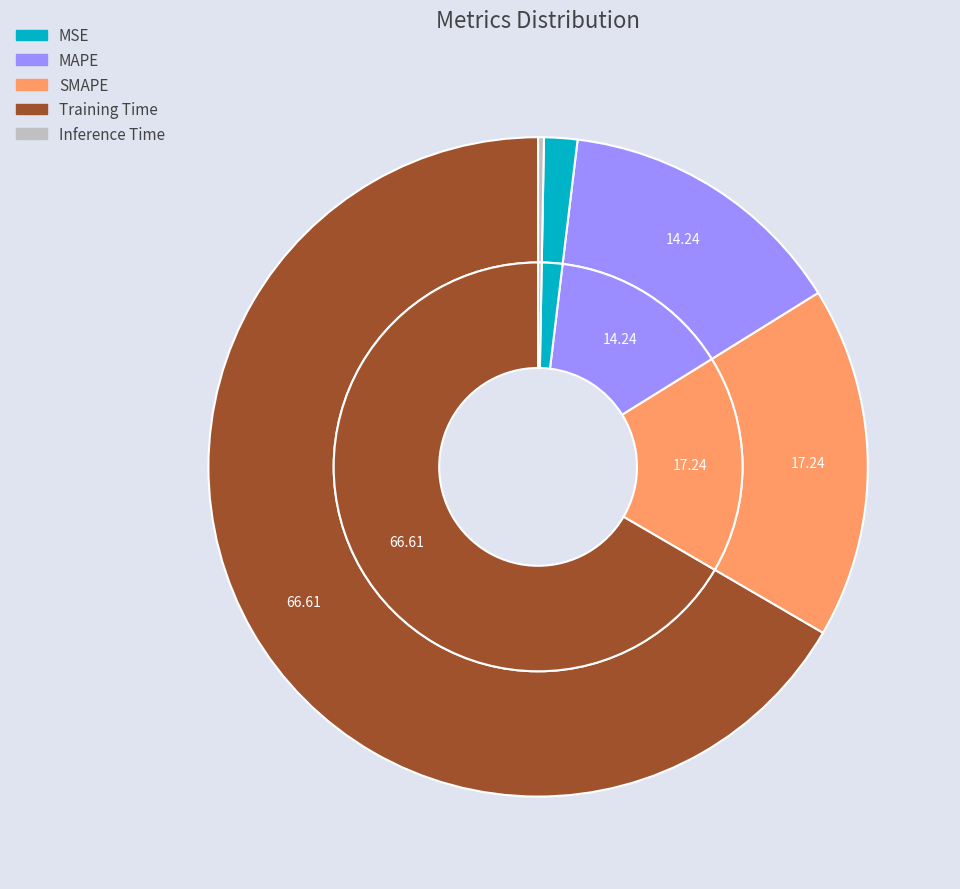

How many segments does this pie chart have?

5